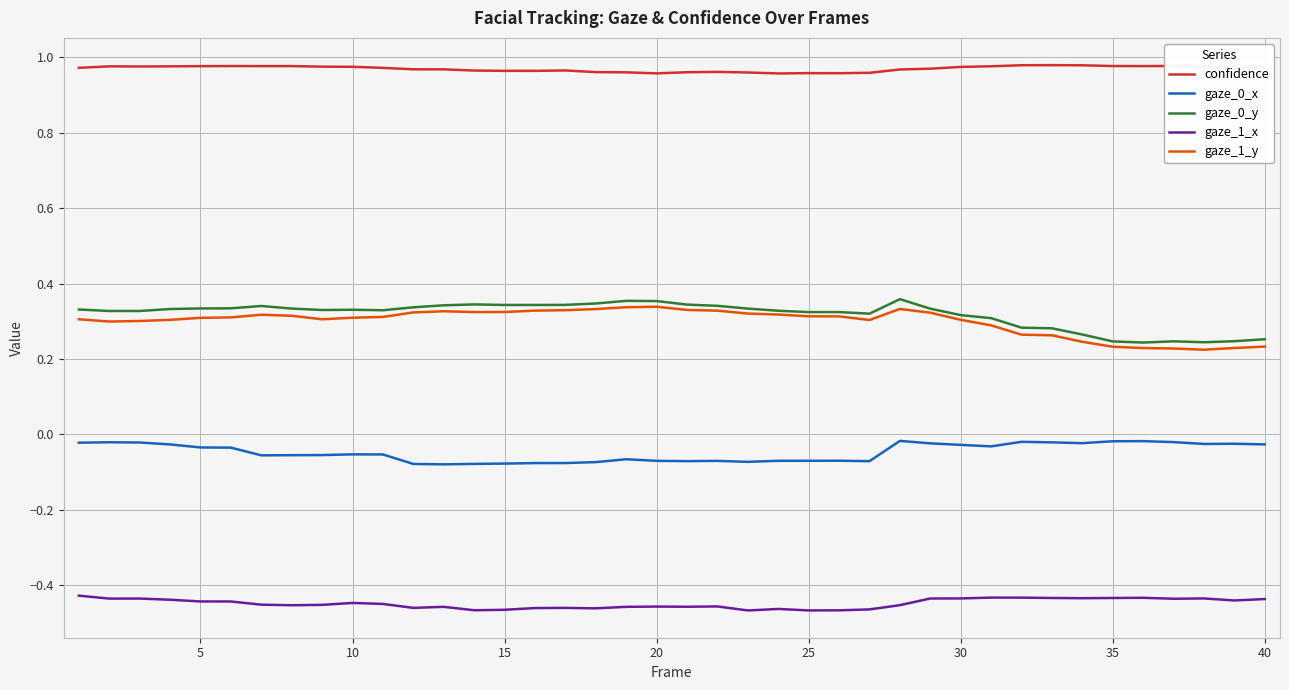

How many lines are shown in the chart?

5